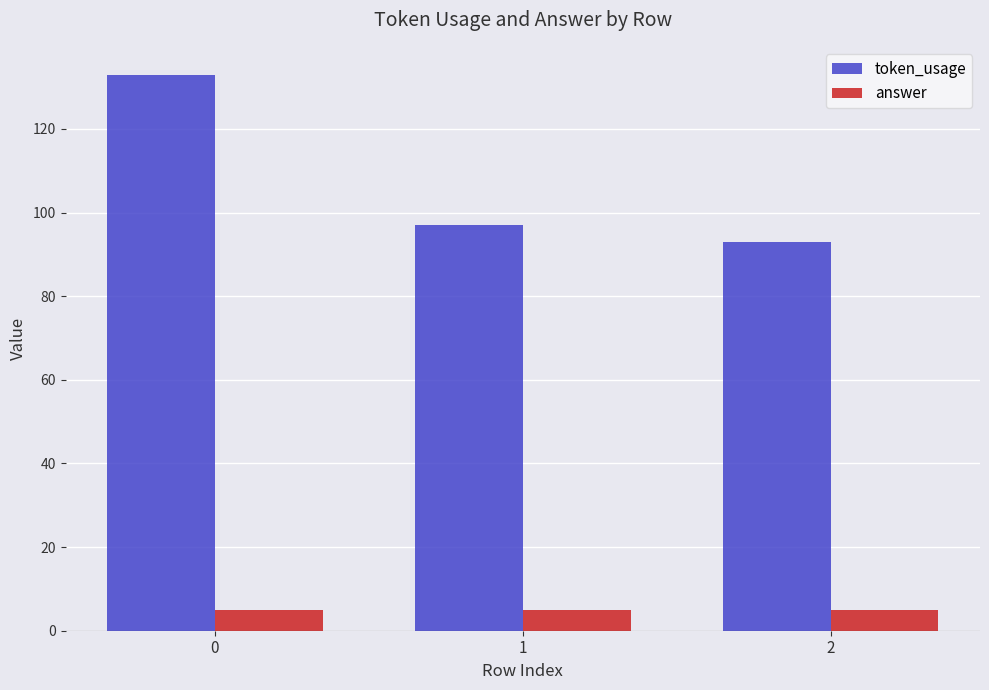

Which series has the widest spread of values?

token_usage